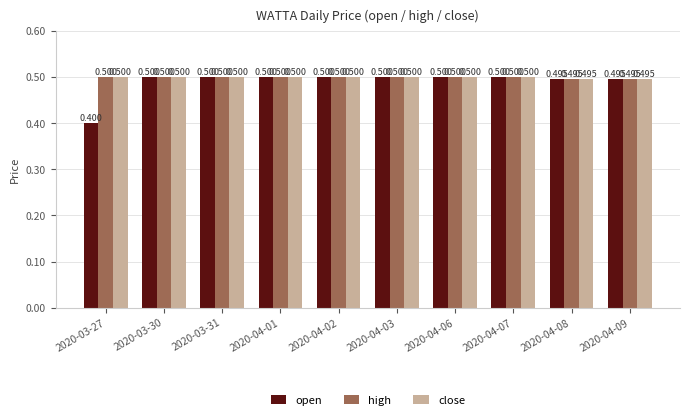

How many bars are there in each group?

3